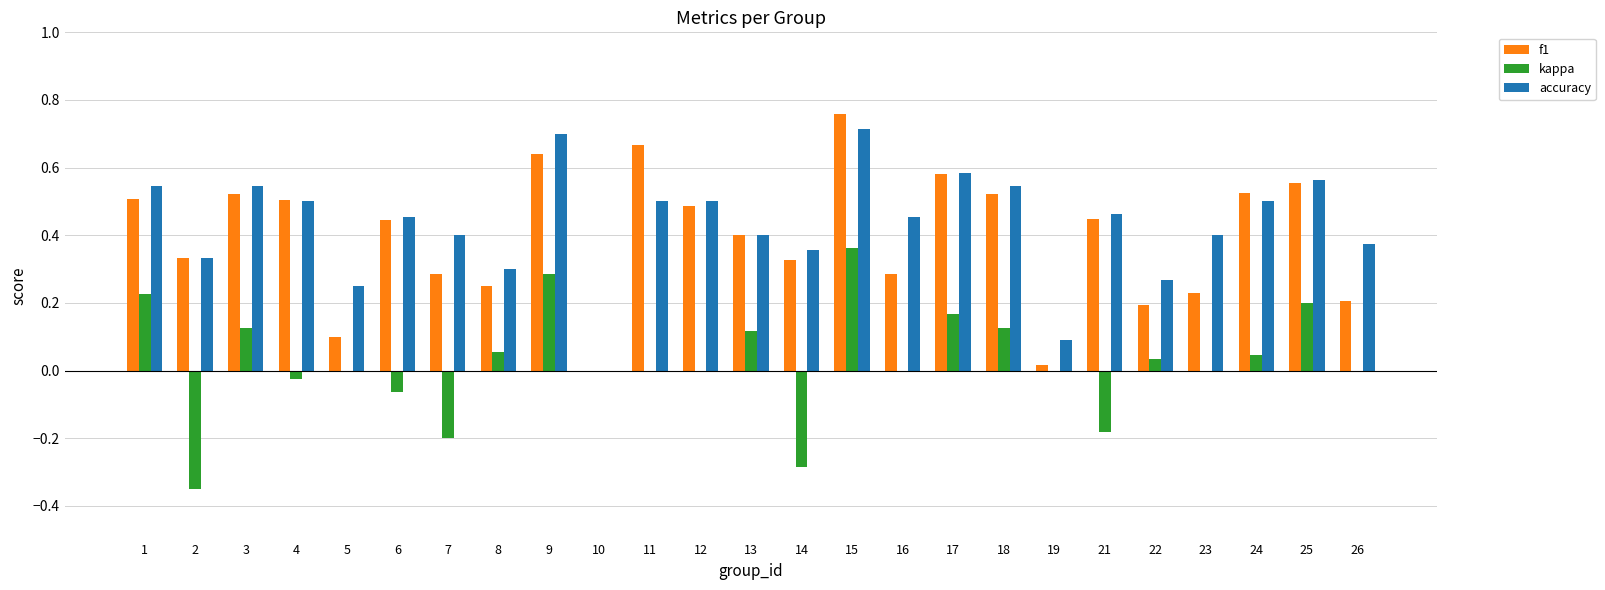

Which category has the highest value across all series?

15